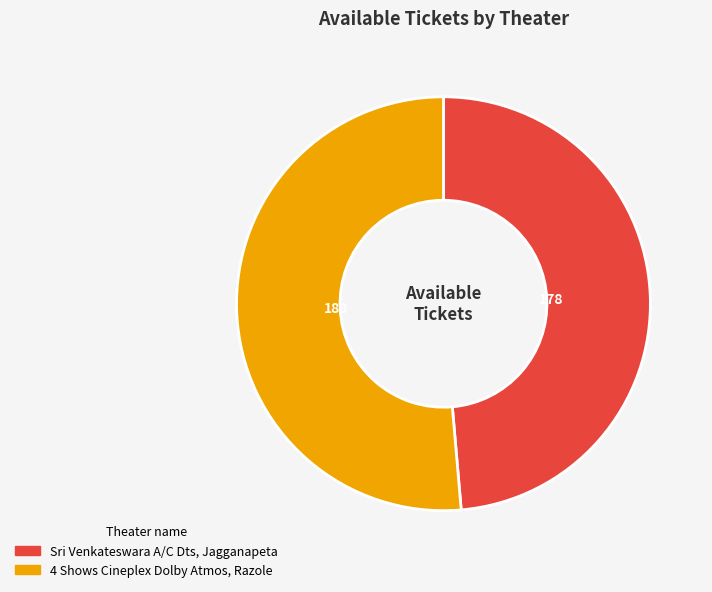

Combined, what portion of the pie is Sri Venkateswara A/C Dts, Jagganapeta and 4 Shows Cineplex Dolby Atmos, Razole?

100.0%